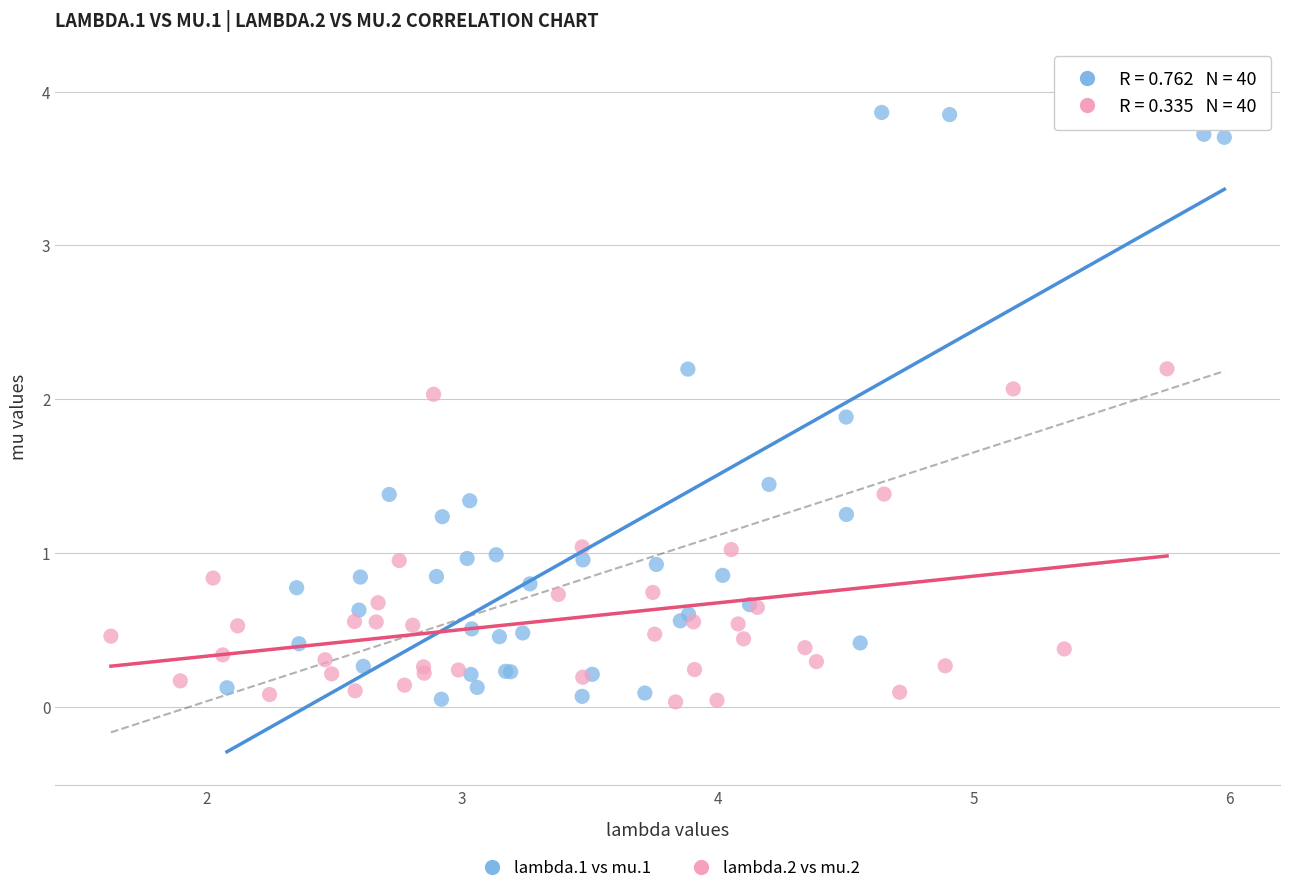

Which series reaches the maximum Y coordinate?

lambda.1 vs mu.1